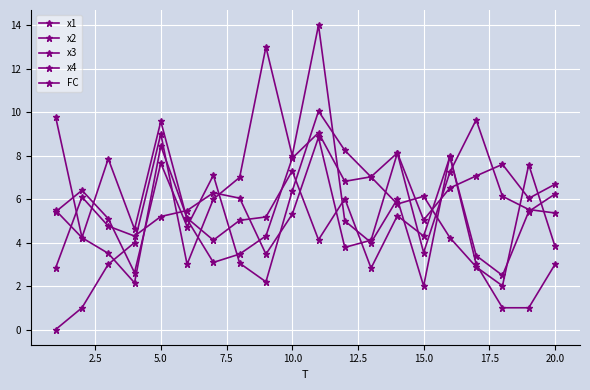

What is the lowest value of the x2 series?

2.8